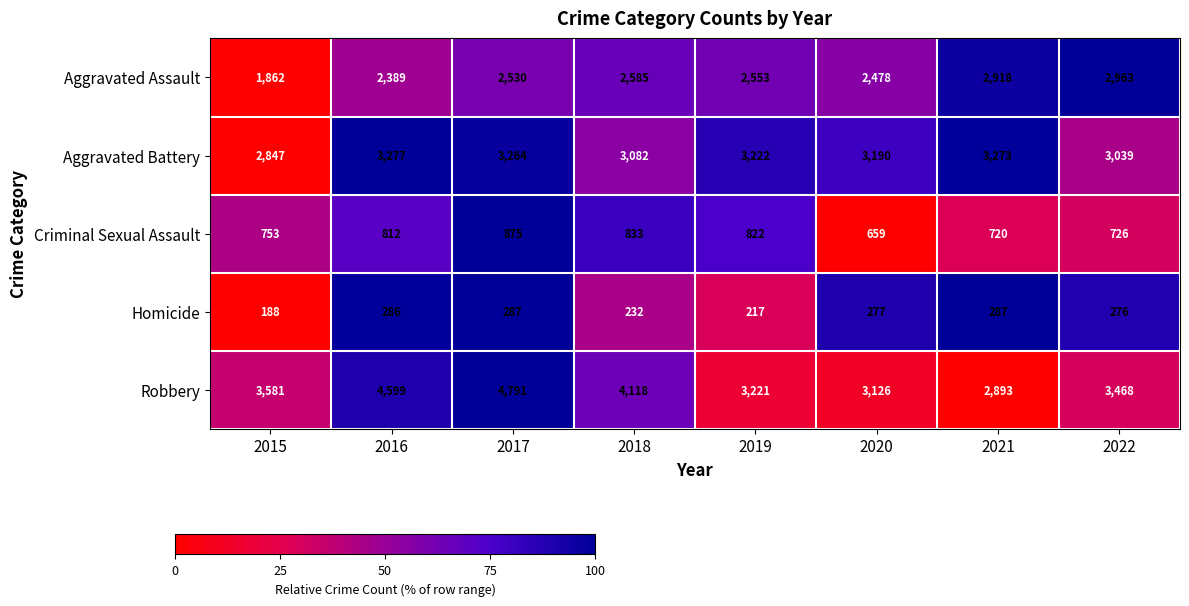

What is the difference between the maximum and second lowest values in the Homicide series?

70